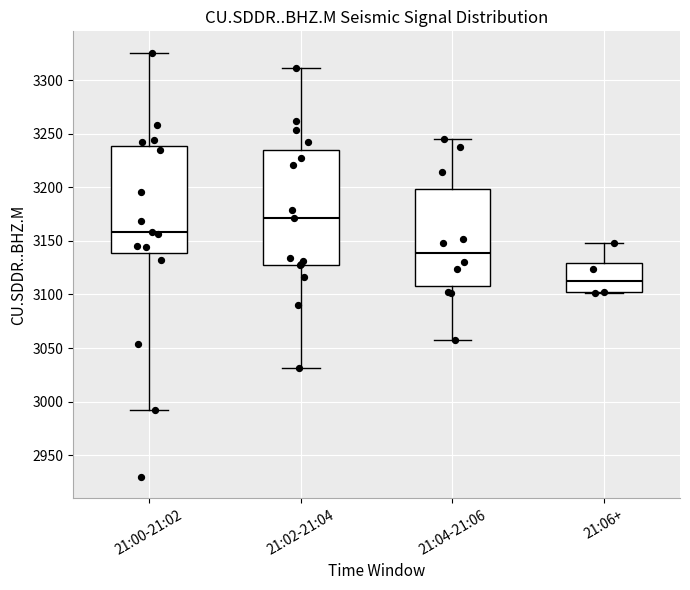

Which box has the lowest median line?

21:06+